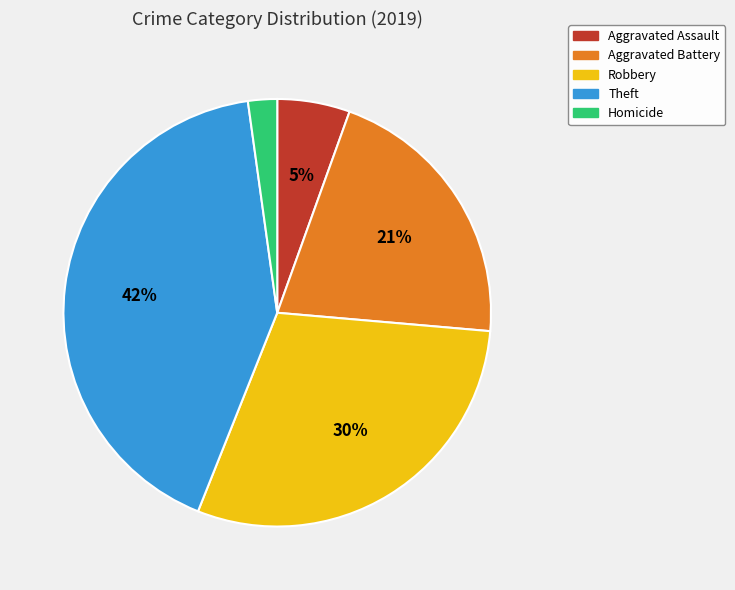

Which has a higher value, Aggravated Assault or Homicide?

Aggravated Assault